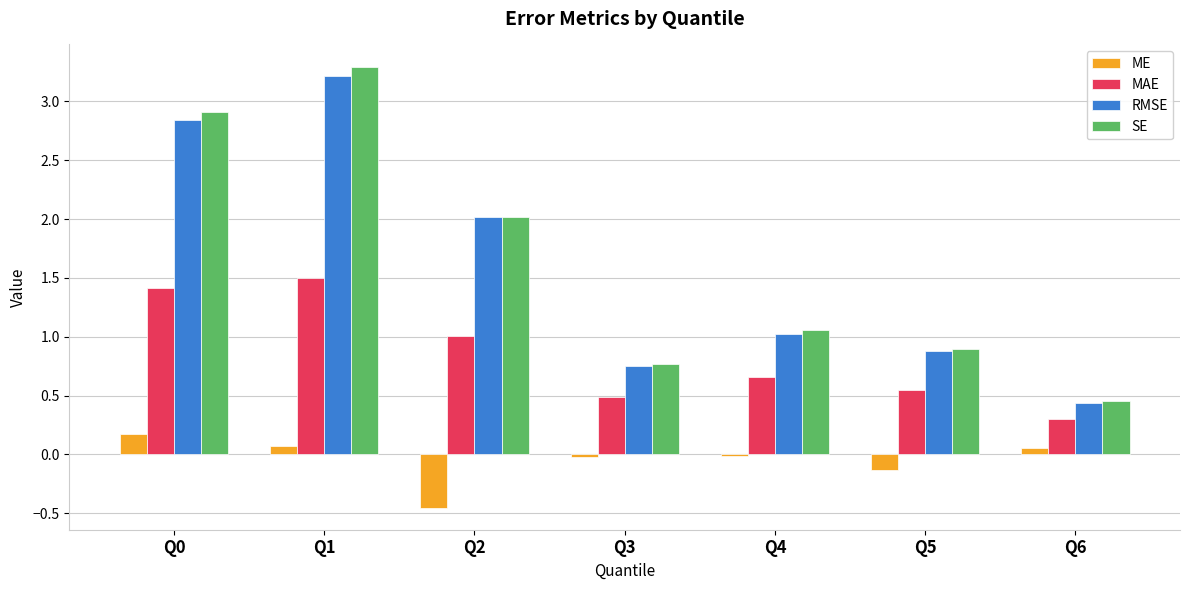

Is the value of SE at Q1 greater than the value of MAE at Q0?

Yes